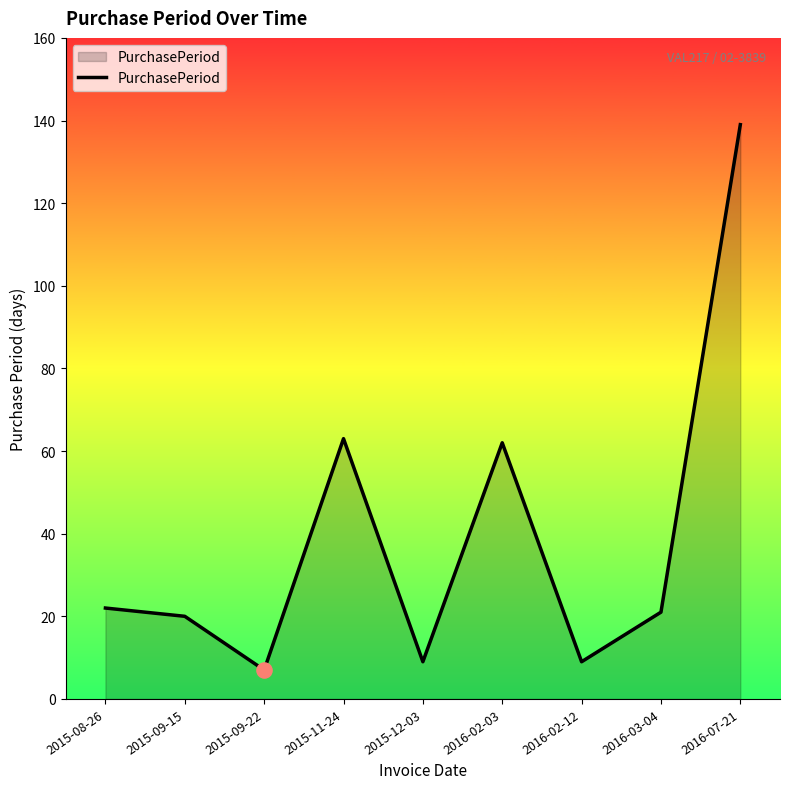

Approximately how many times larger is the value at 2015-09-22 compared to 2015-12-03?

0.8